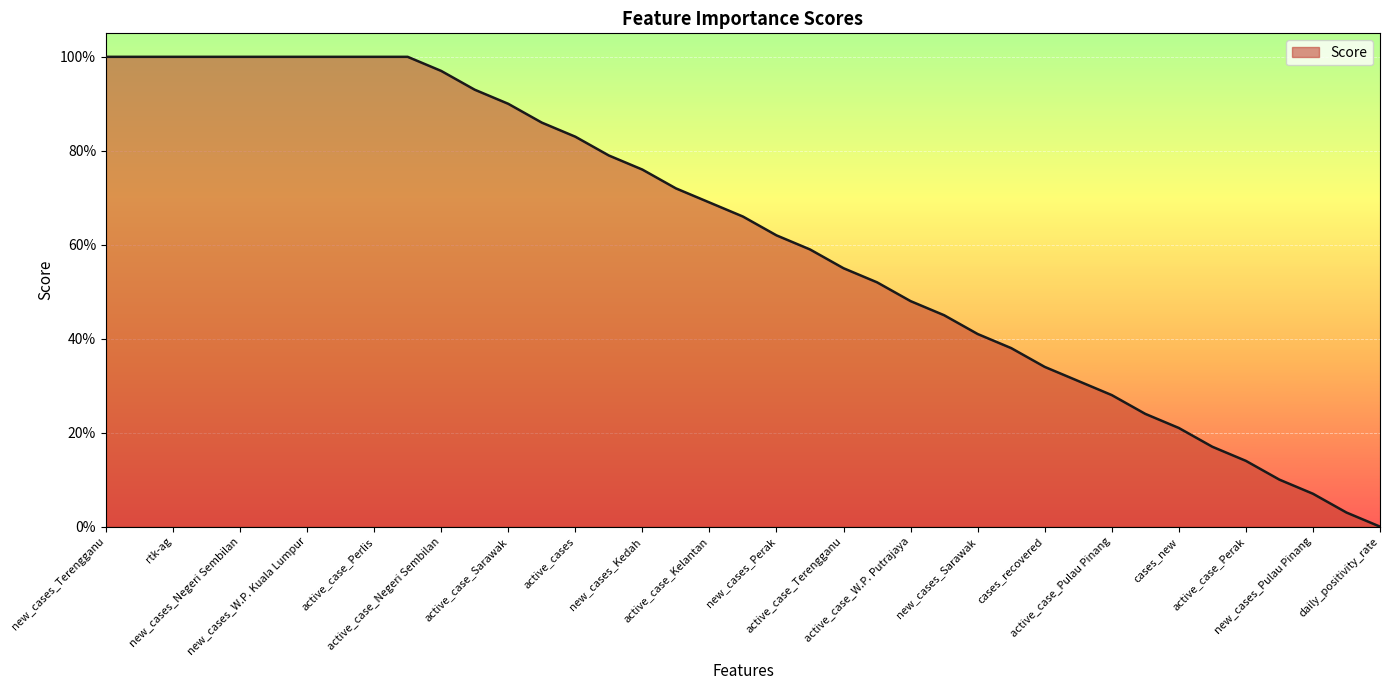

Reading right to left, what are all the values shown in this chart?

0.0	0.0	0.1	0.1	0.1	0.2	0.2	0.2	0.3	0.3	0.3	0.4	0.4	0.5	0.5	0.5	0.6	0.6	0.6	0.7	0.7	0.7	0.8	0.8	0.8	0.9	0.9	0.9	1.0	1.0	1.0	1.0	1.0	1.0	1.0	1.0	1.0	1.0	1.0